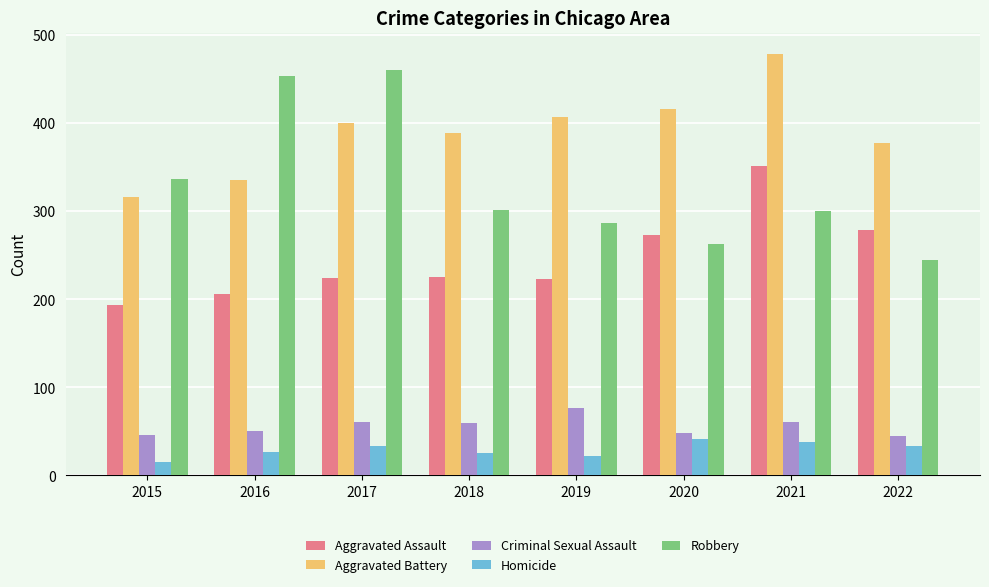

What is the difference between the maximum and minimum values in the Aggravated Assault series?

158